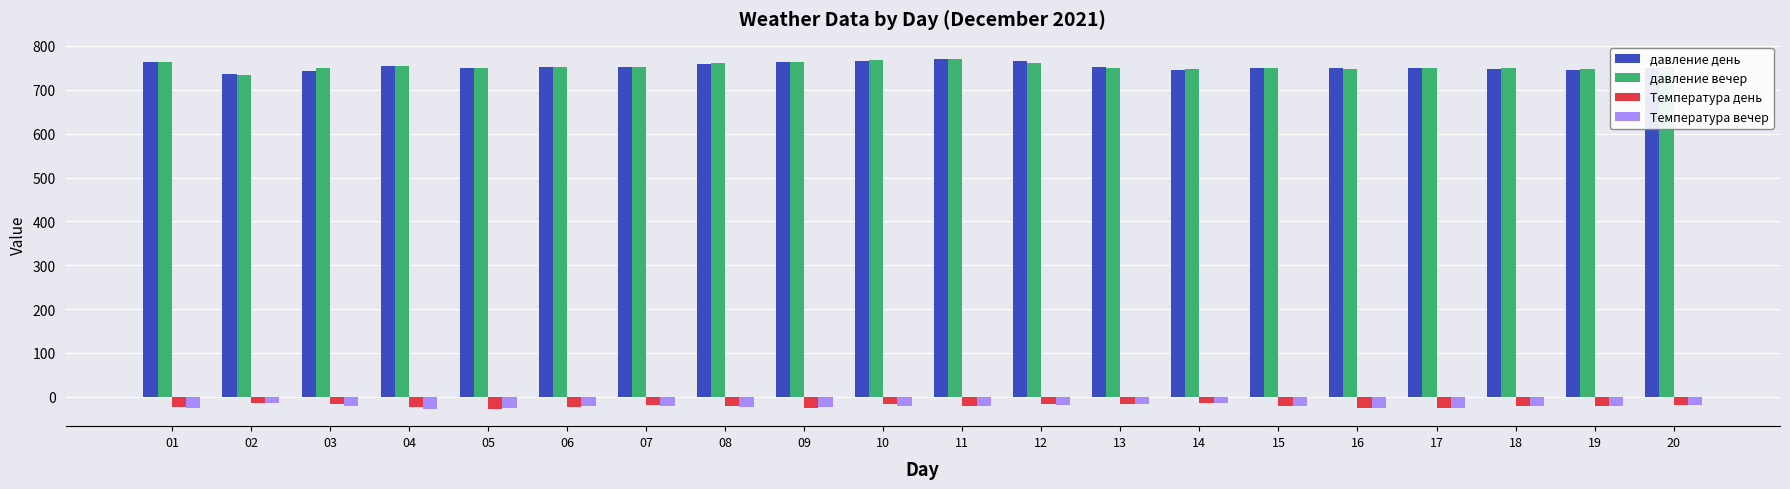

How many bars are there in each group?

4